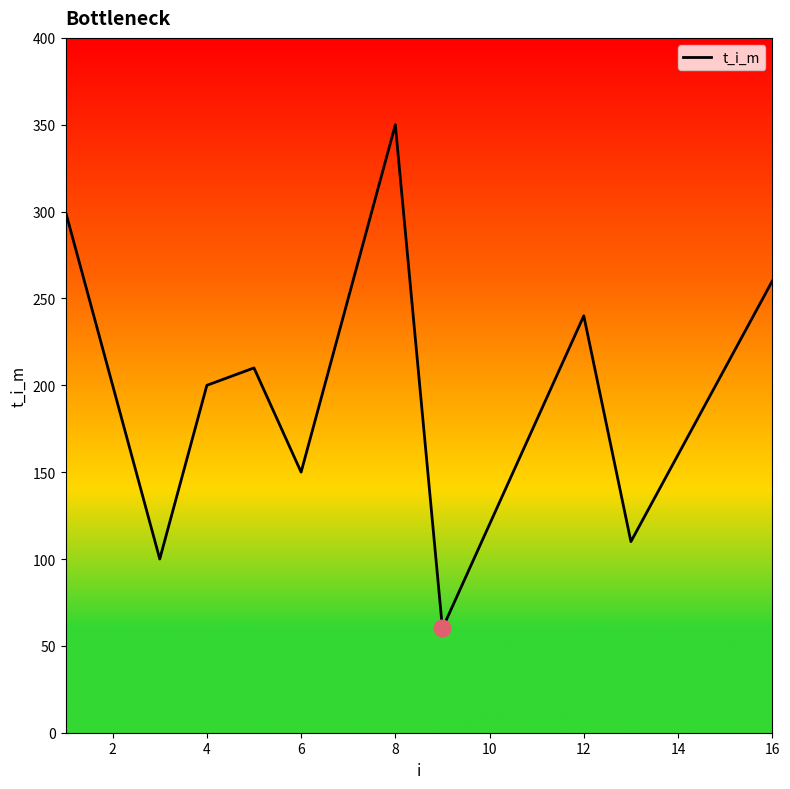

What is the maximum value shown in the chart?

350